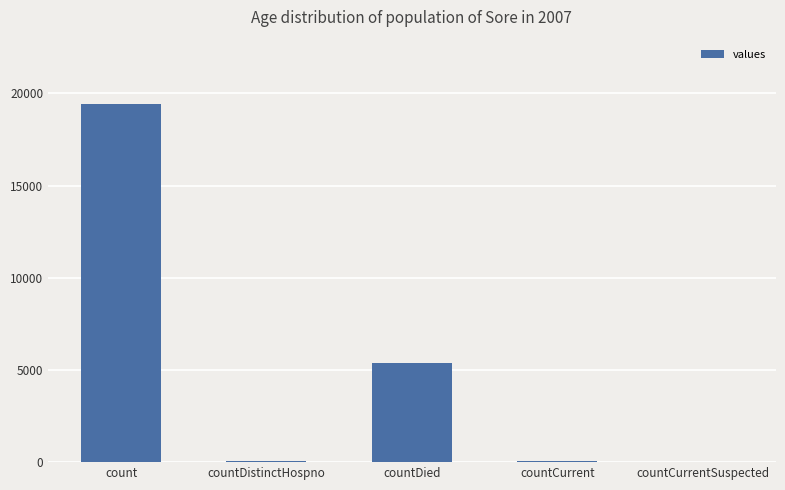

What is the approximate value at countDistinctHospno, to the nearest 50?

50